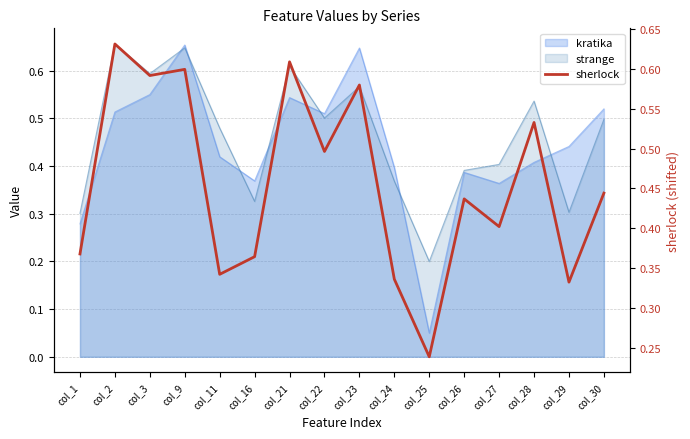

Where is the first local maximum?

col_2